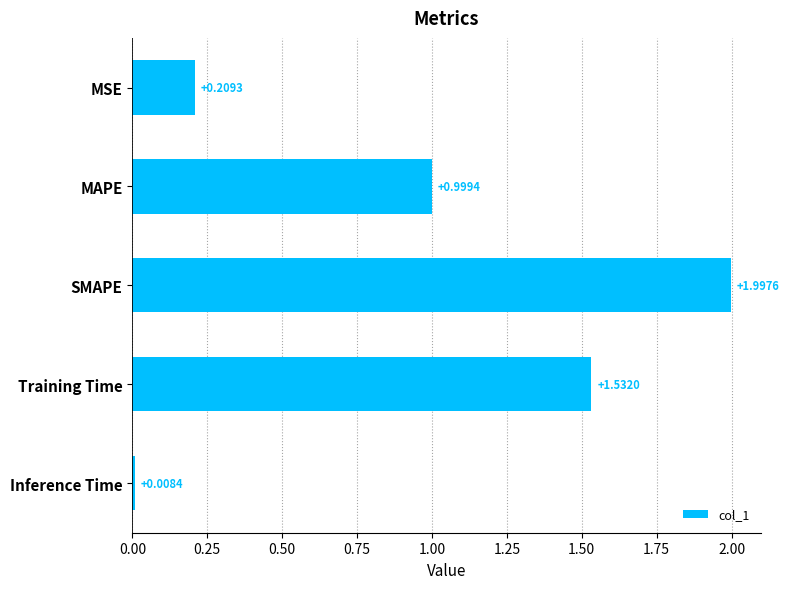

What is the label of the 1st bar from the bottom?

Inference Time